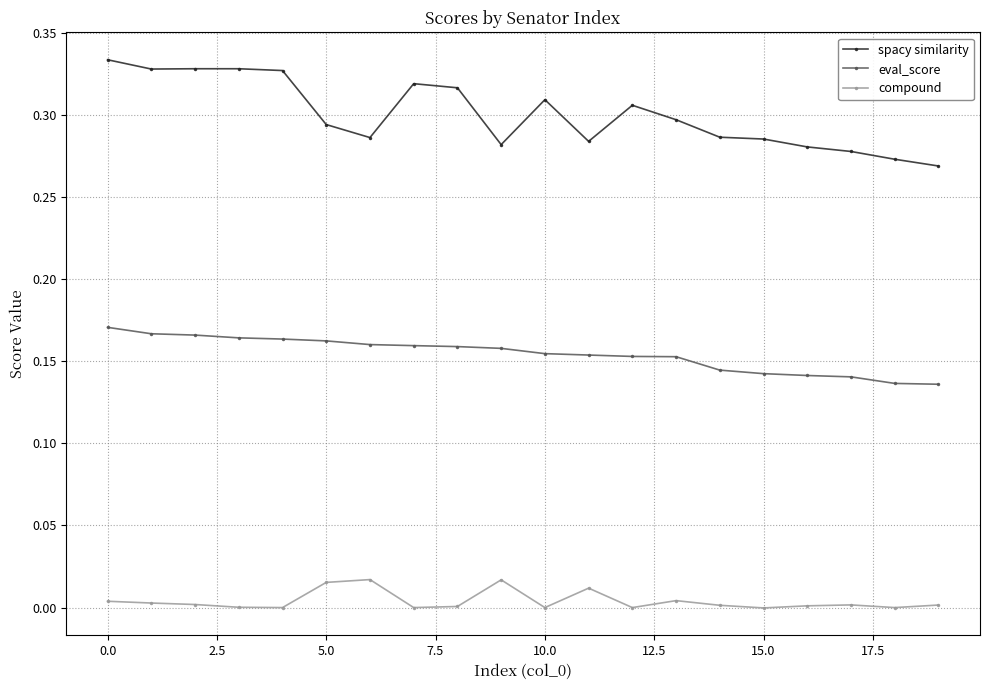

Which series has the largest total across all categories?

spacy similarity